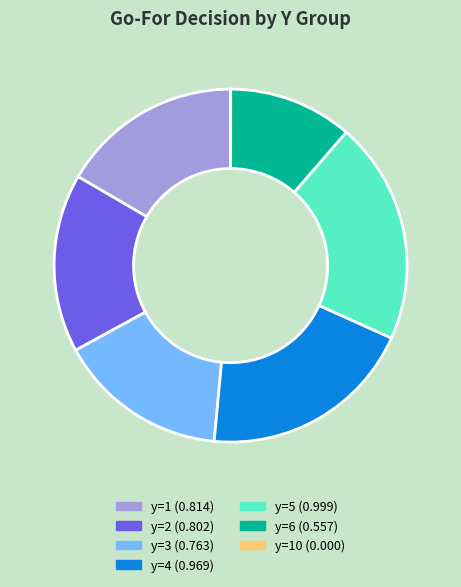

Does y=6 (0.557) represent more than half of the total?

No